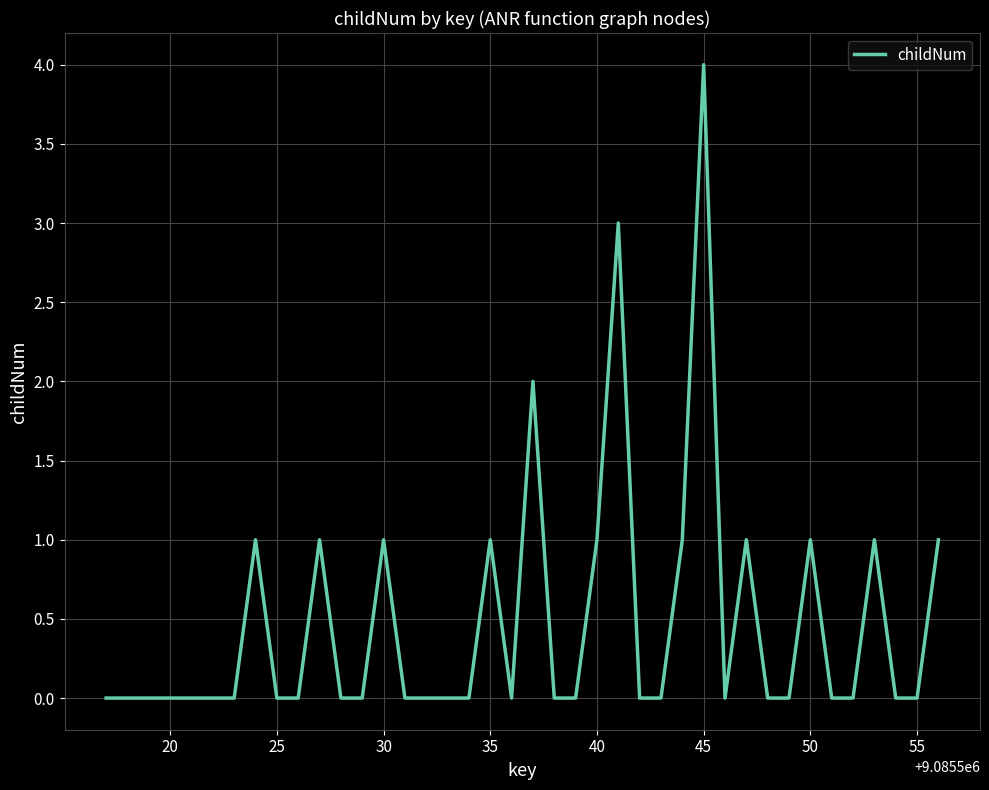

What is the greatest value displayed?

4